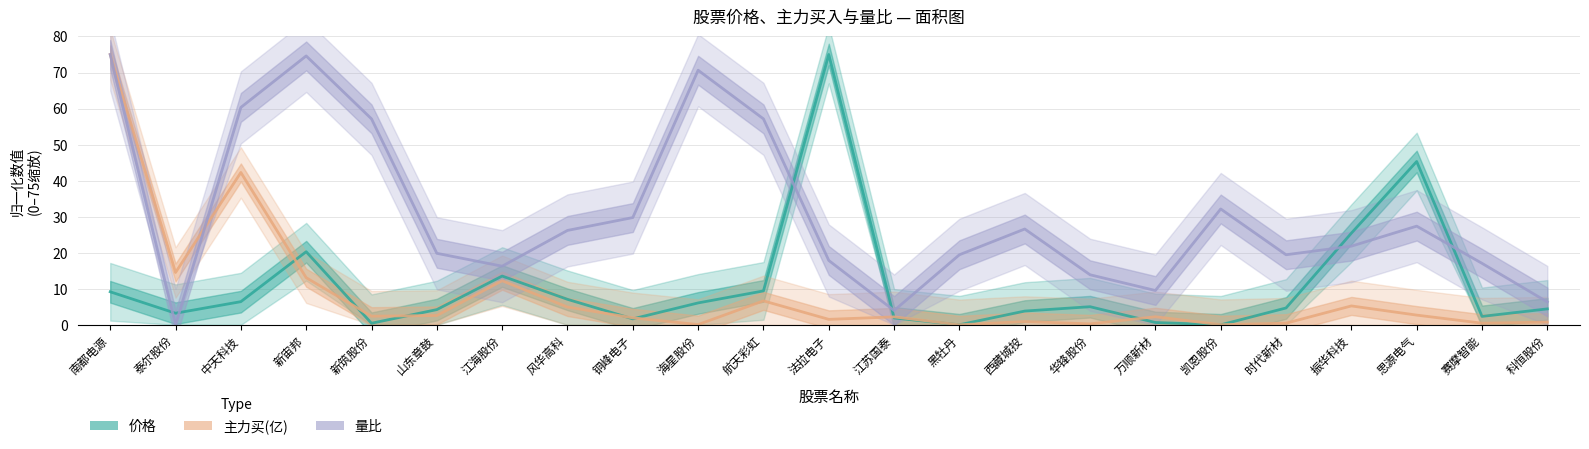

At which category does the chart reach its peak across all series?

法拉电子